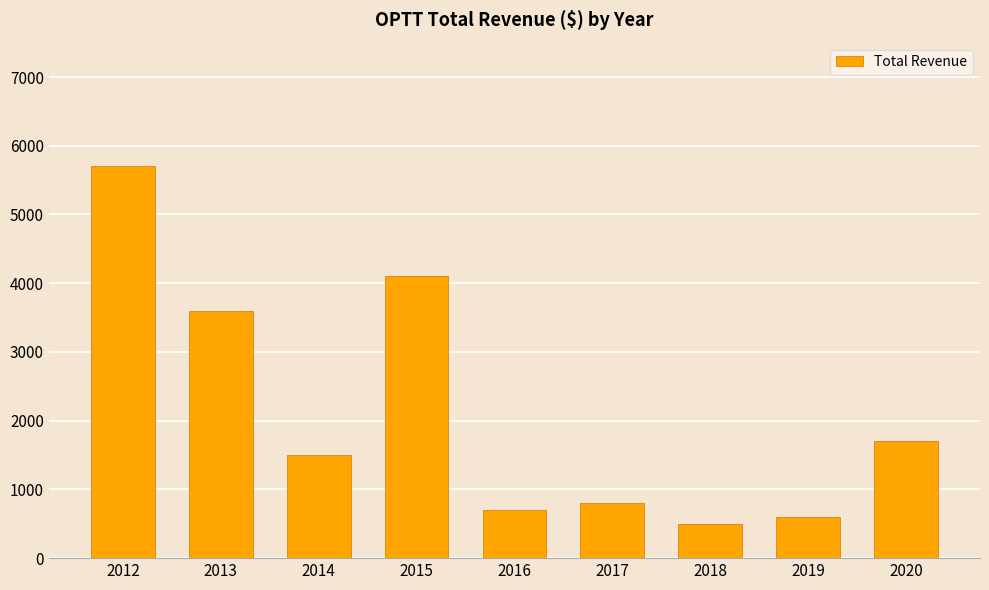

Which category has the highest value across all series?

2012